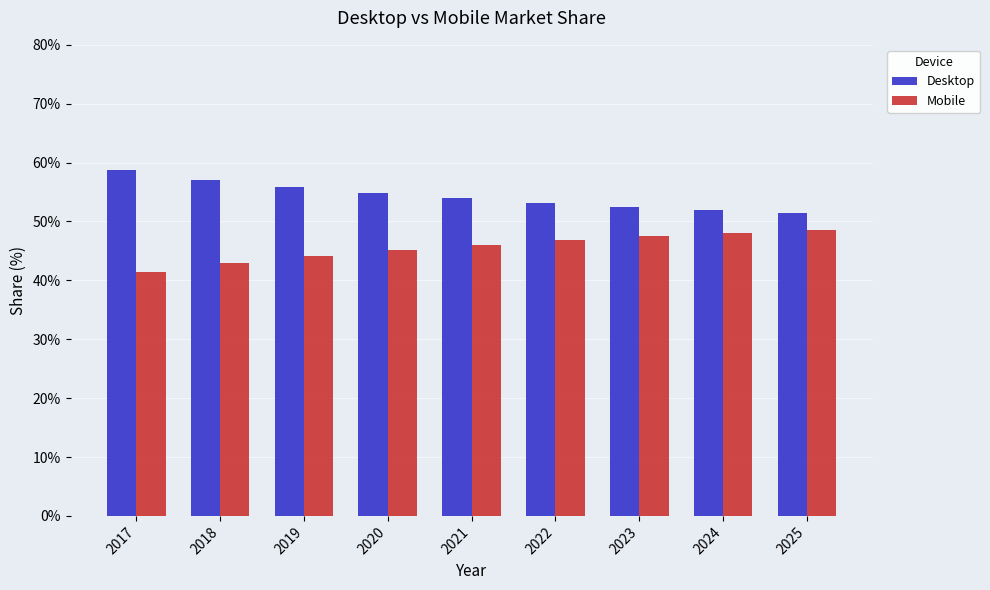

What is the spread (max minus min) of values at 2023?

5.1